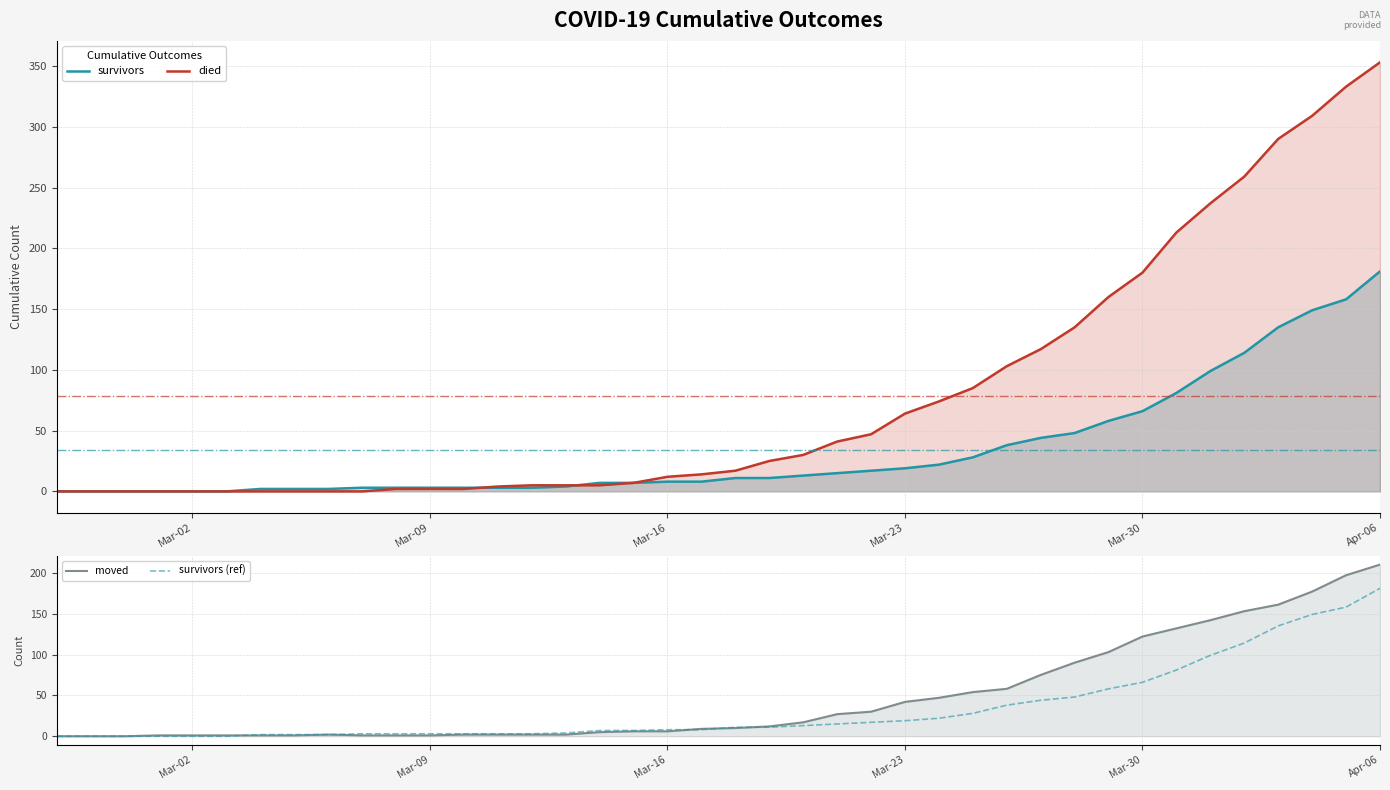

Which series has the largest range (max minus min)?

died